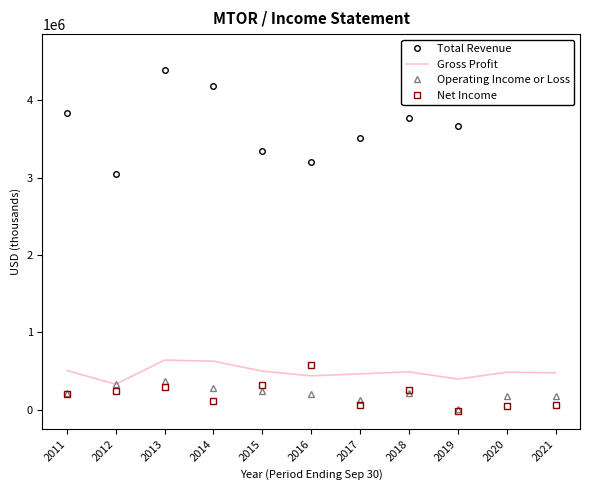

Between which two adjacent categories do Gross Profit and Net Income first intersect?

2015 and 2016